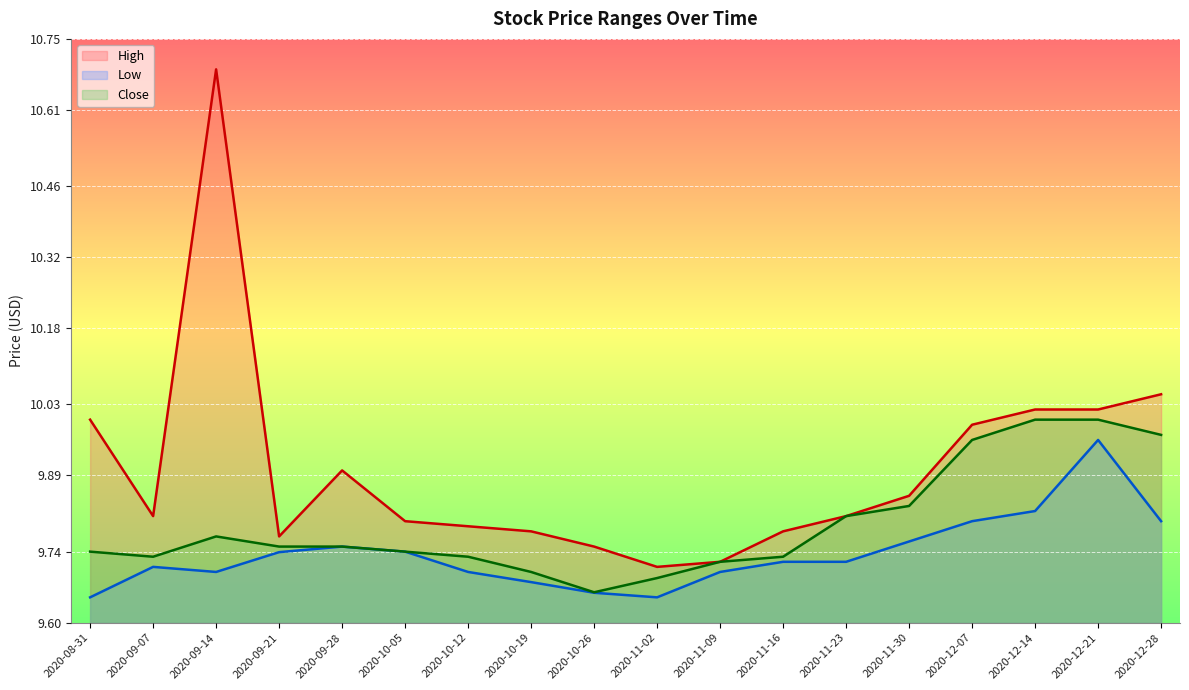

How many interior local valleys does the Low series have?

2